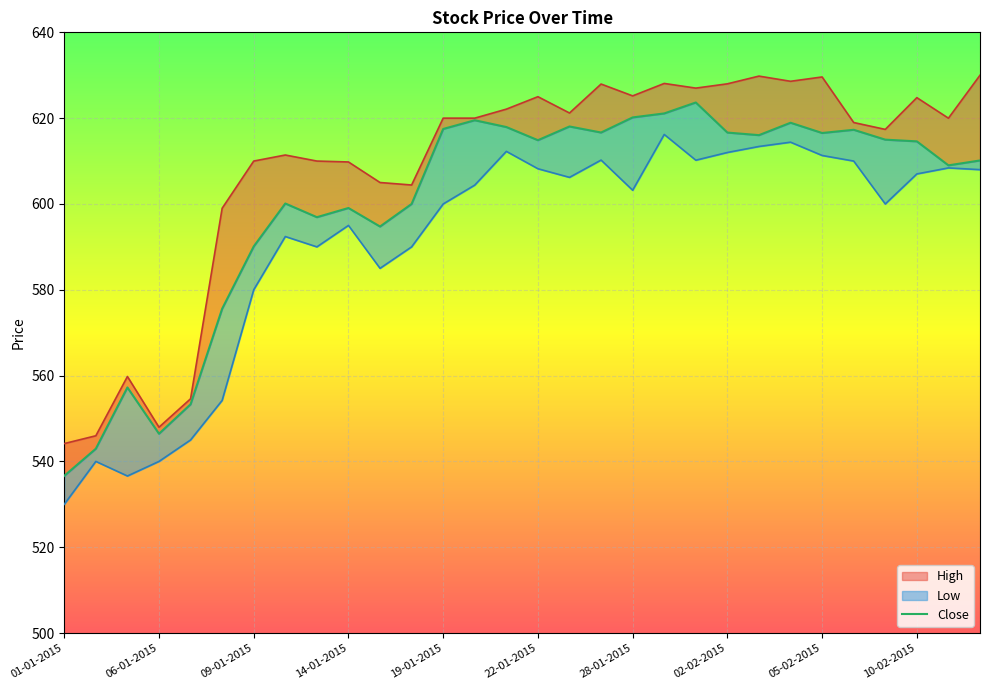

Which series changed the most between 02-01-2015 and 02-02-2015?

High